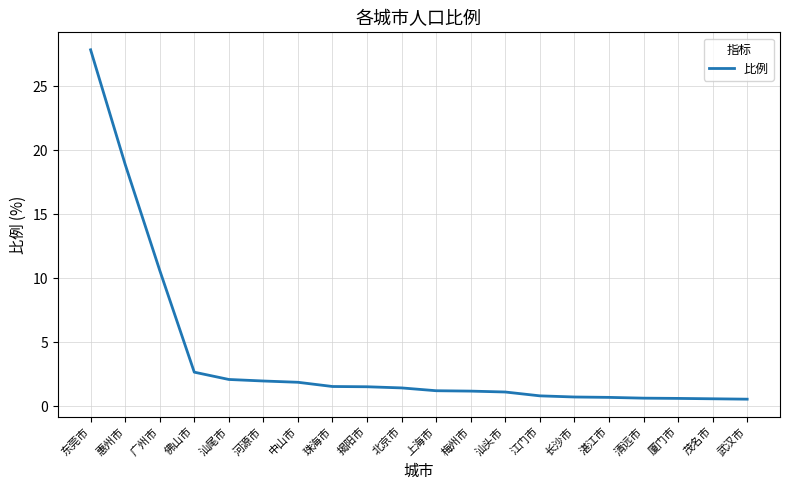

At which label is the value closest to 14?

广州市